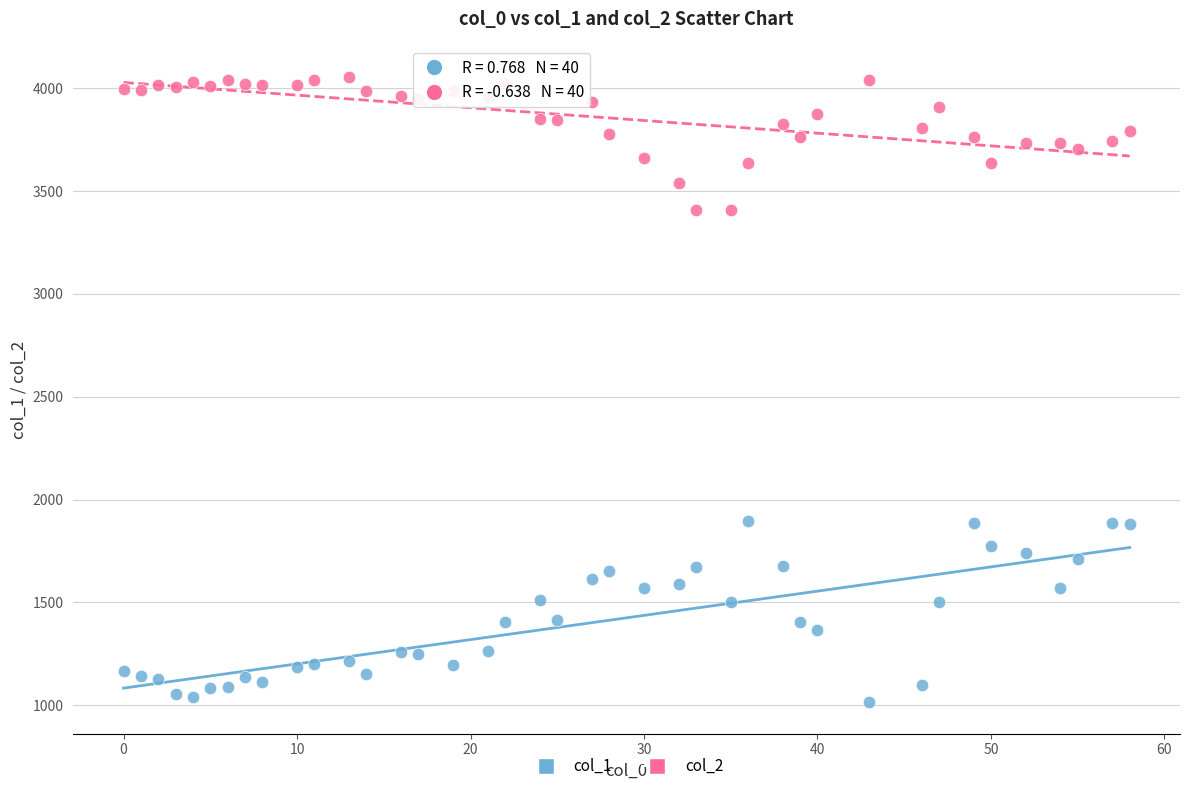

What is the X range (max minus min) for the scatter plot?

58